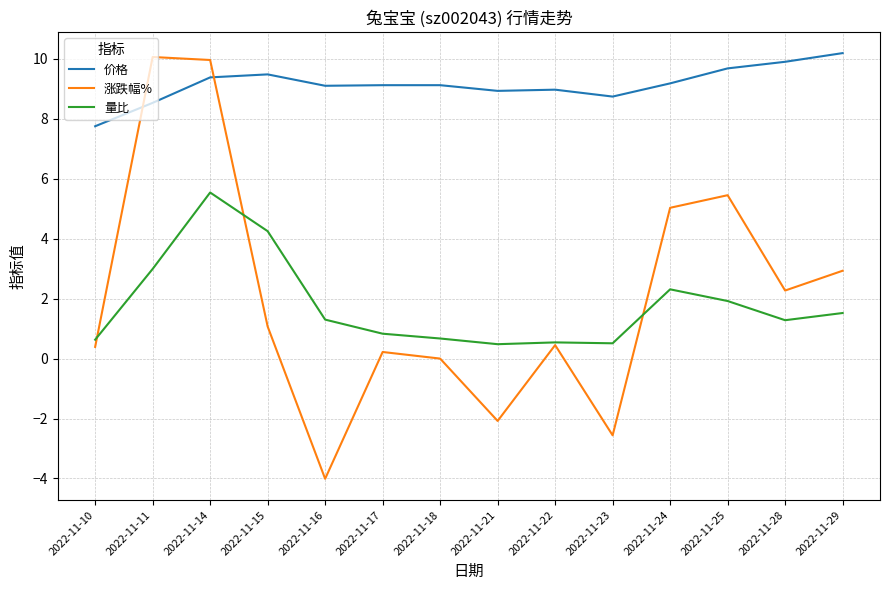

List the series in order of their peak value, lowest first.

量比, 涨跌幅%, 价格